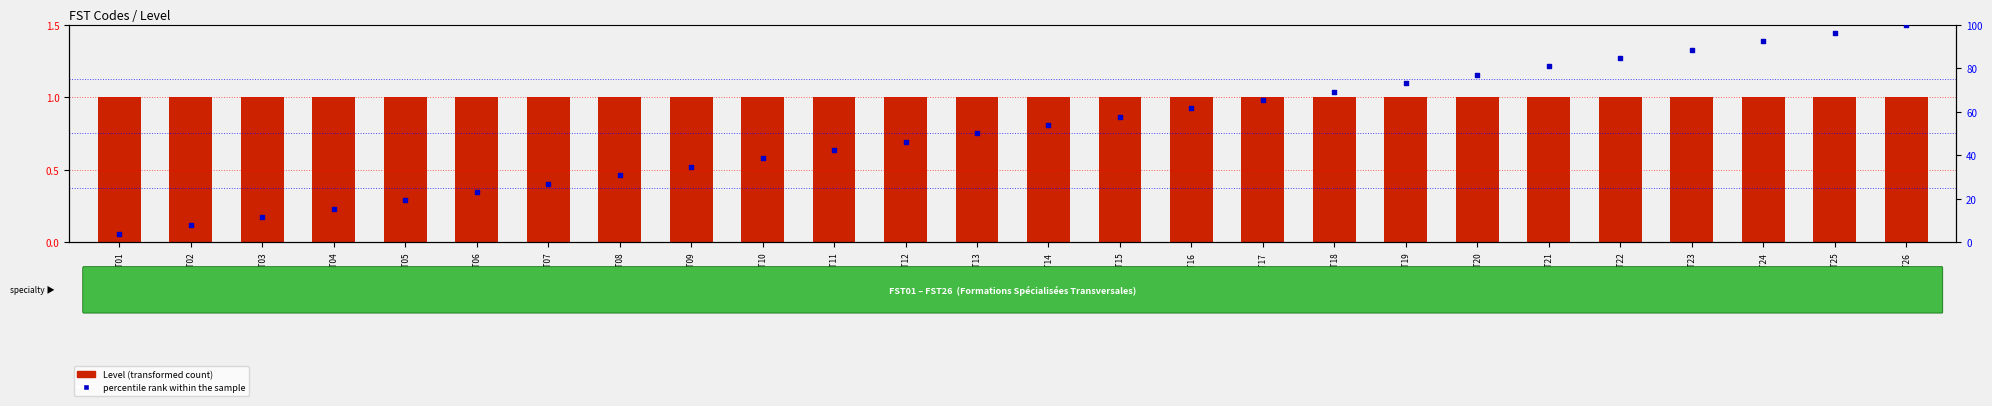

Which series contains the lowest Y value?

Level (transformed count)